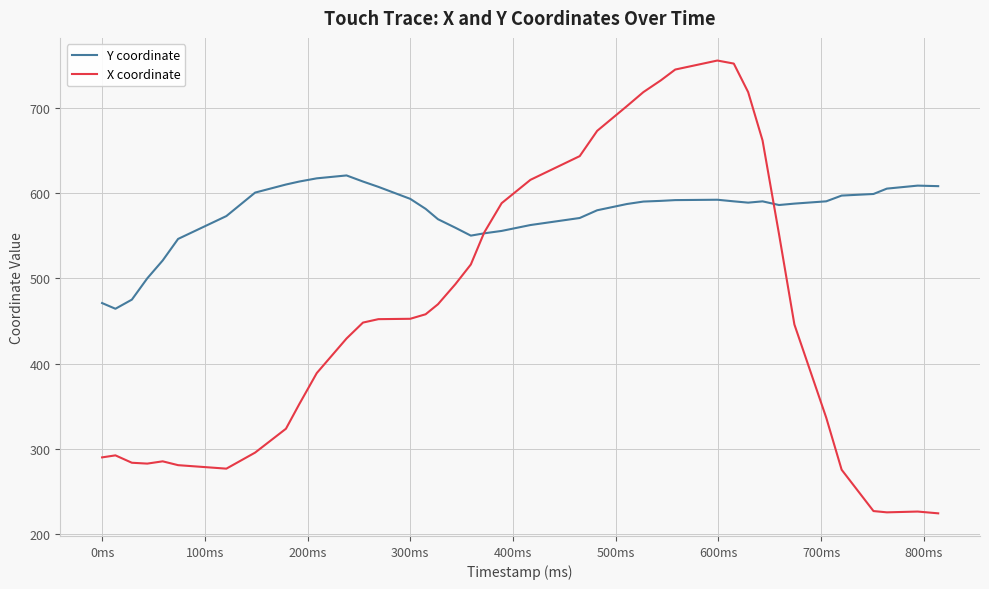

After their last crossing, which series has the higher values: X coordinate or Y coordinate?

Y coordinate